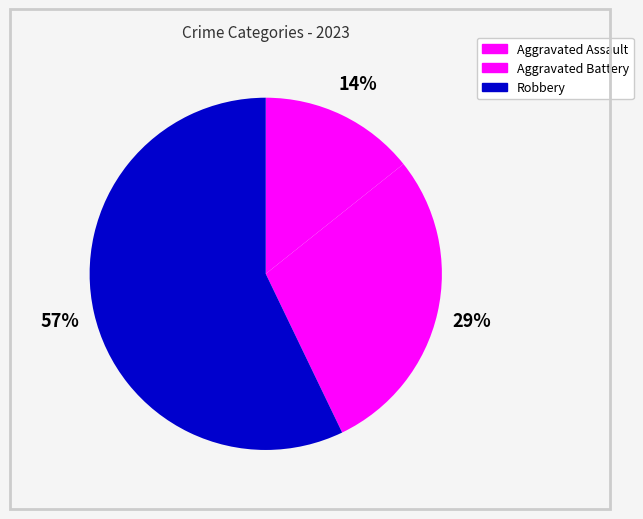

How many slices are in this pie chart?

3